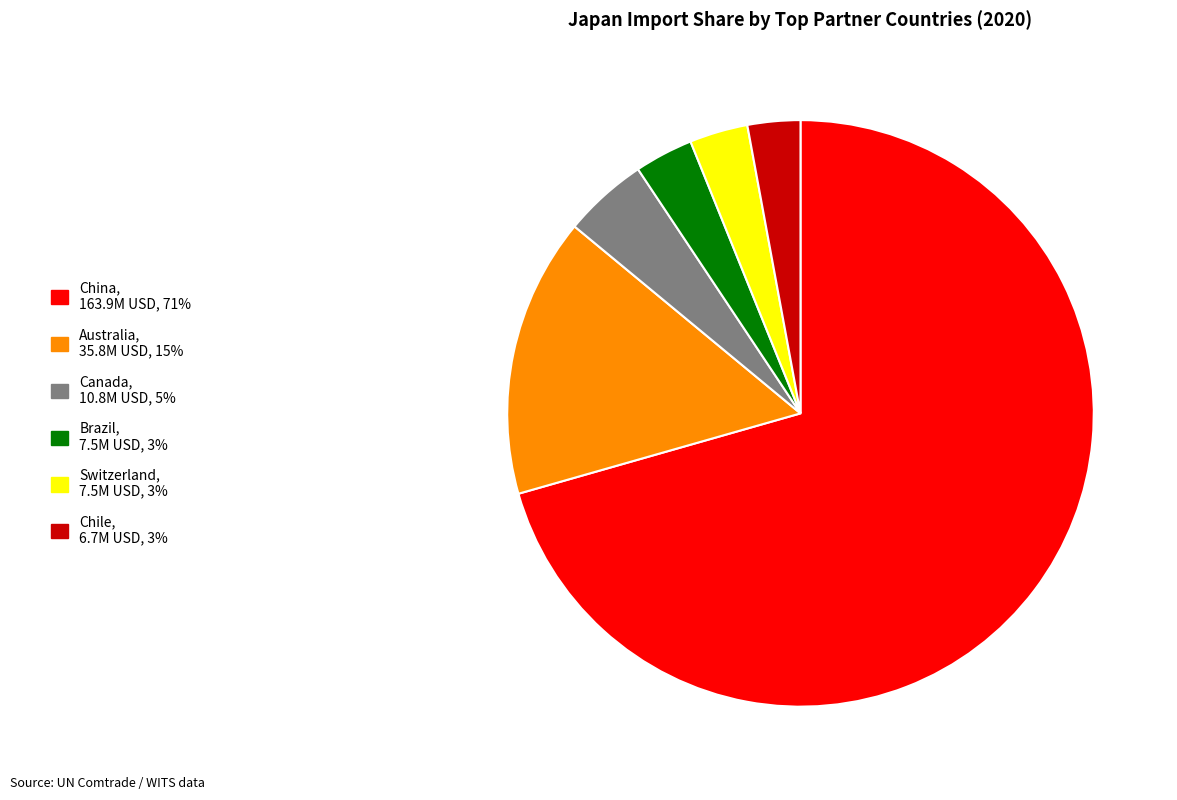

Between Canada and Chile, which is larger?

Canada